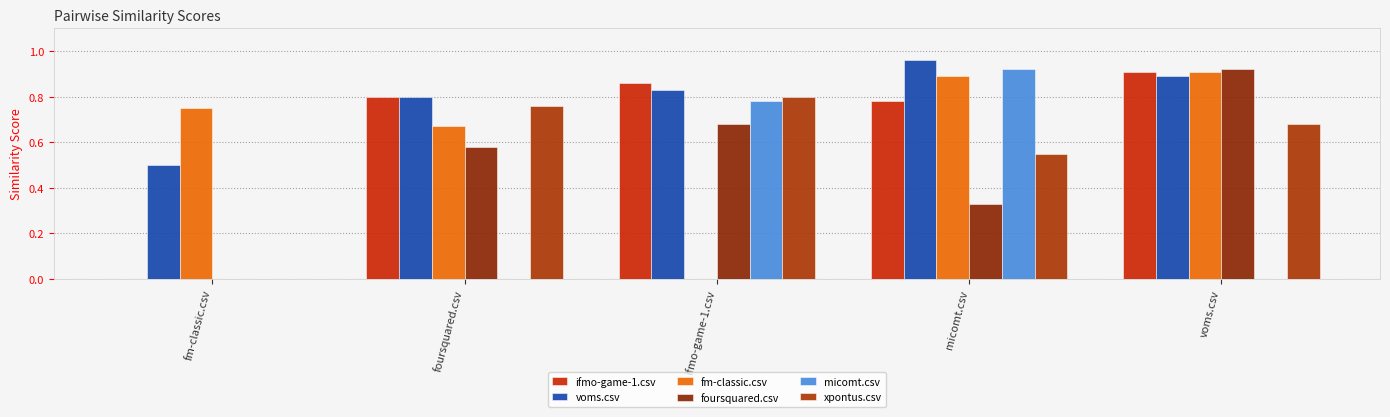

Is the value of voms.csv at ifmo-game-1.csv greater than the value of ifmo-game-1.csv at foursquared.csv?

Yes